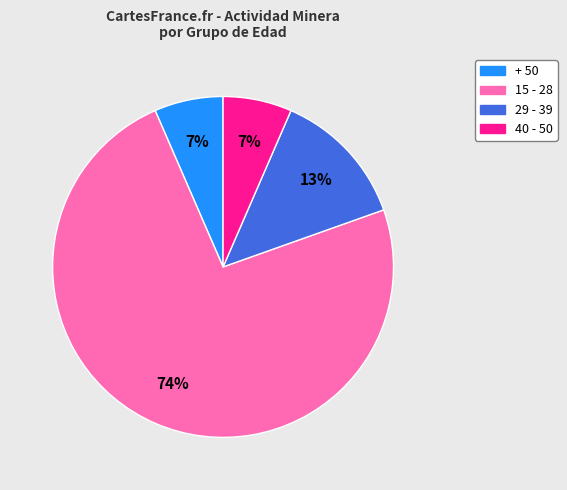

True or false: + 50 accounts for 21% of the total.

False